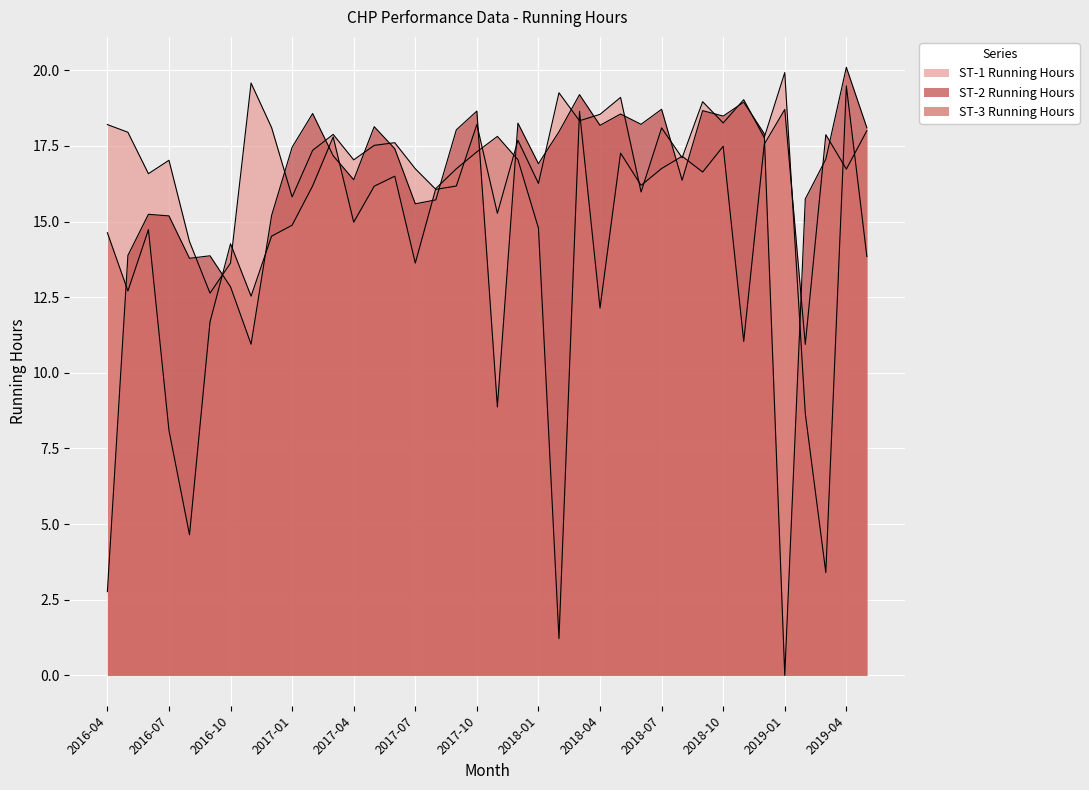

Rank the series by their maximum value, from highest to lowest.

ST-2 Running Hours, ST-1 Running Hours, ST-3 Running Hours